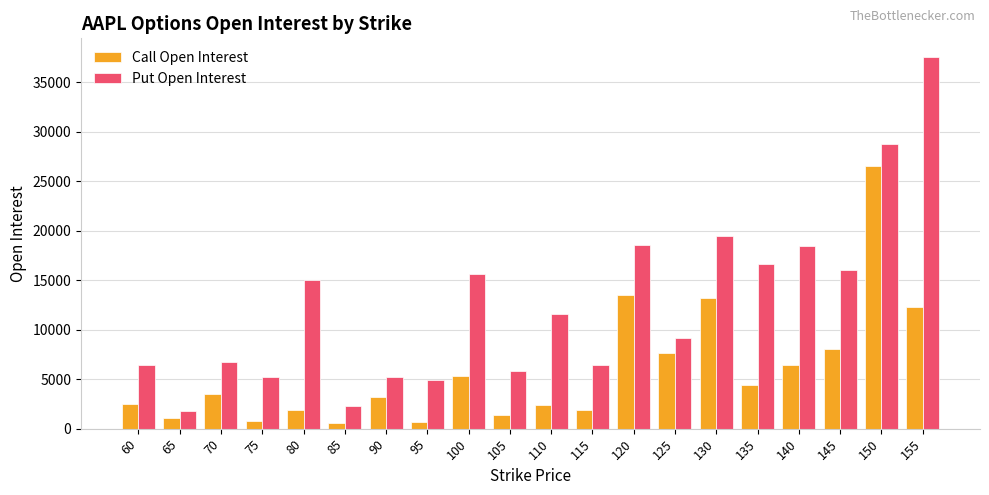

Which series has the largest total across all categories?

Put Open Interest